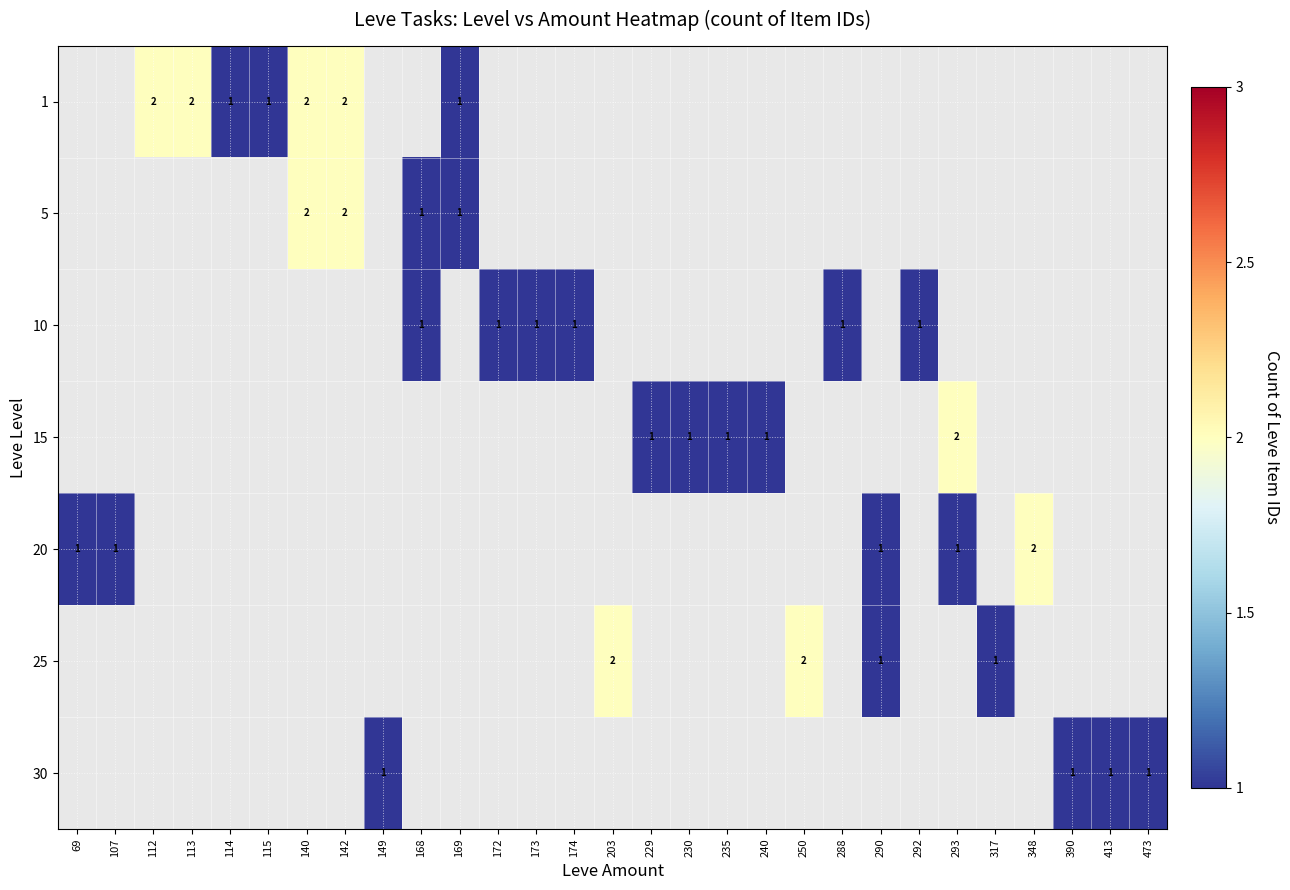

Between 69 and 235, which is larger?

235